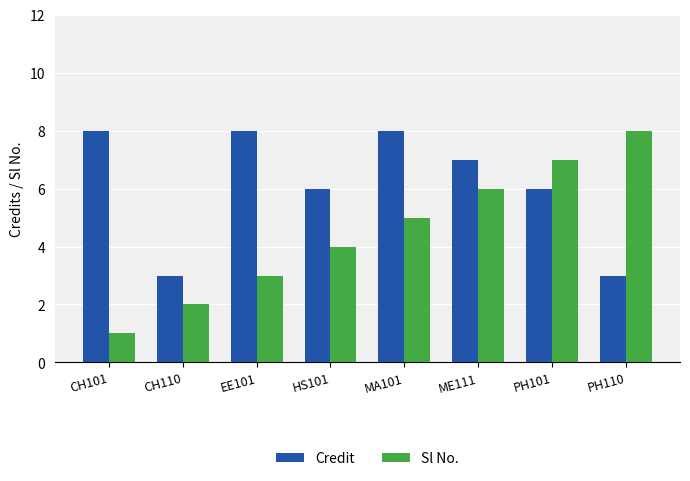

The value of Credit at ME111 is 11. True or false?

False